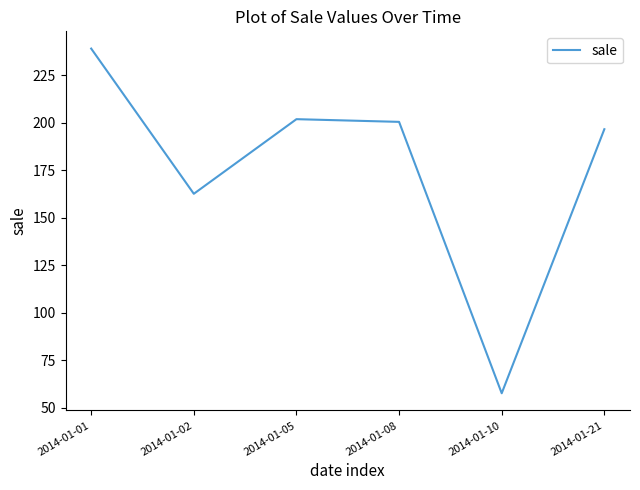

What is the difference between the maximum and minimum values?

181.5